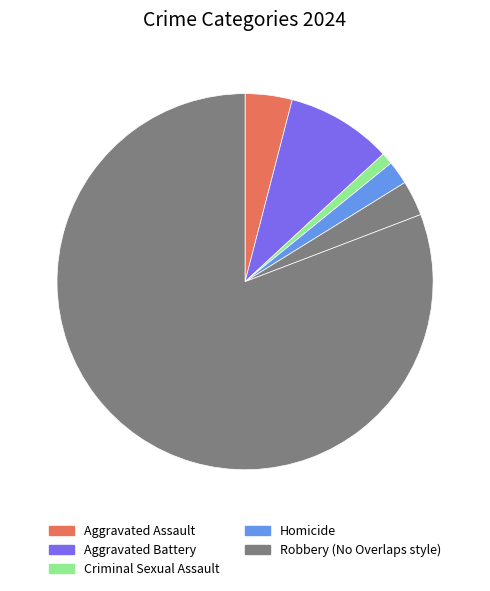

Which category has the smallest portion of the pie?

Criminal Sexual Assault